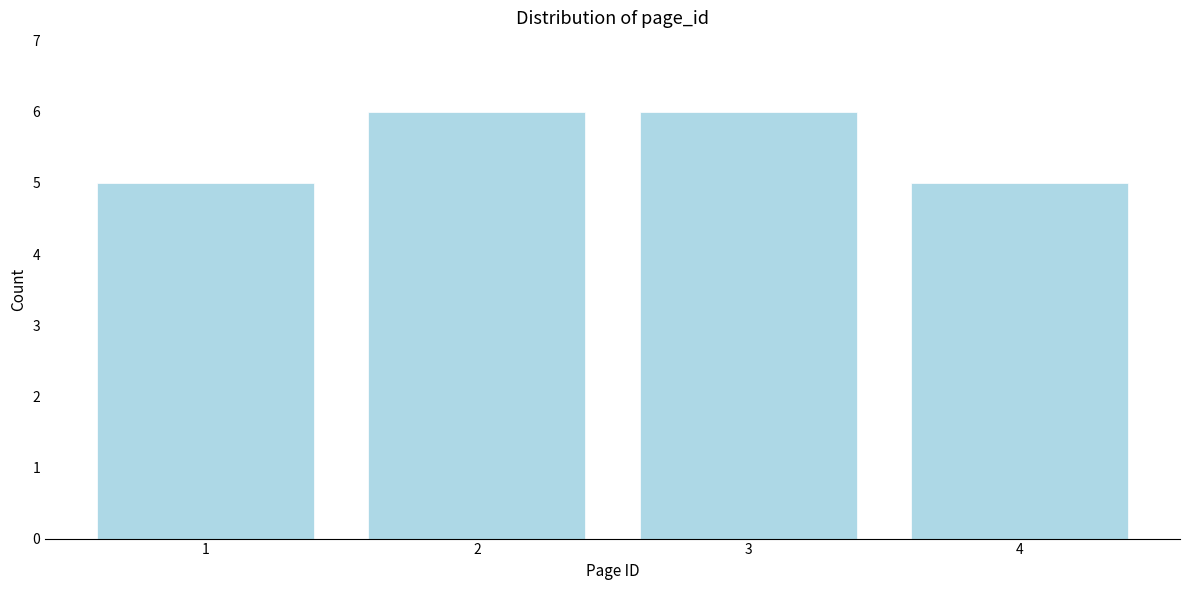

Reading right to left, transcribe all the data shown in this chart.

5	6	6	5